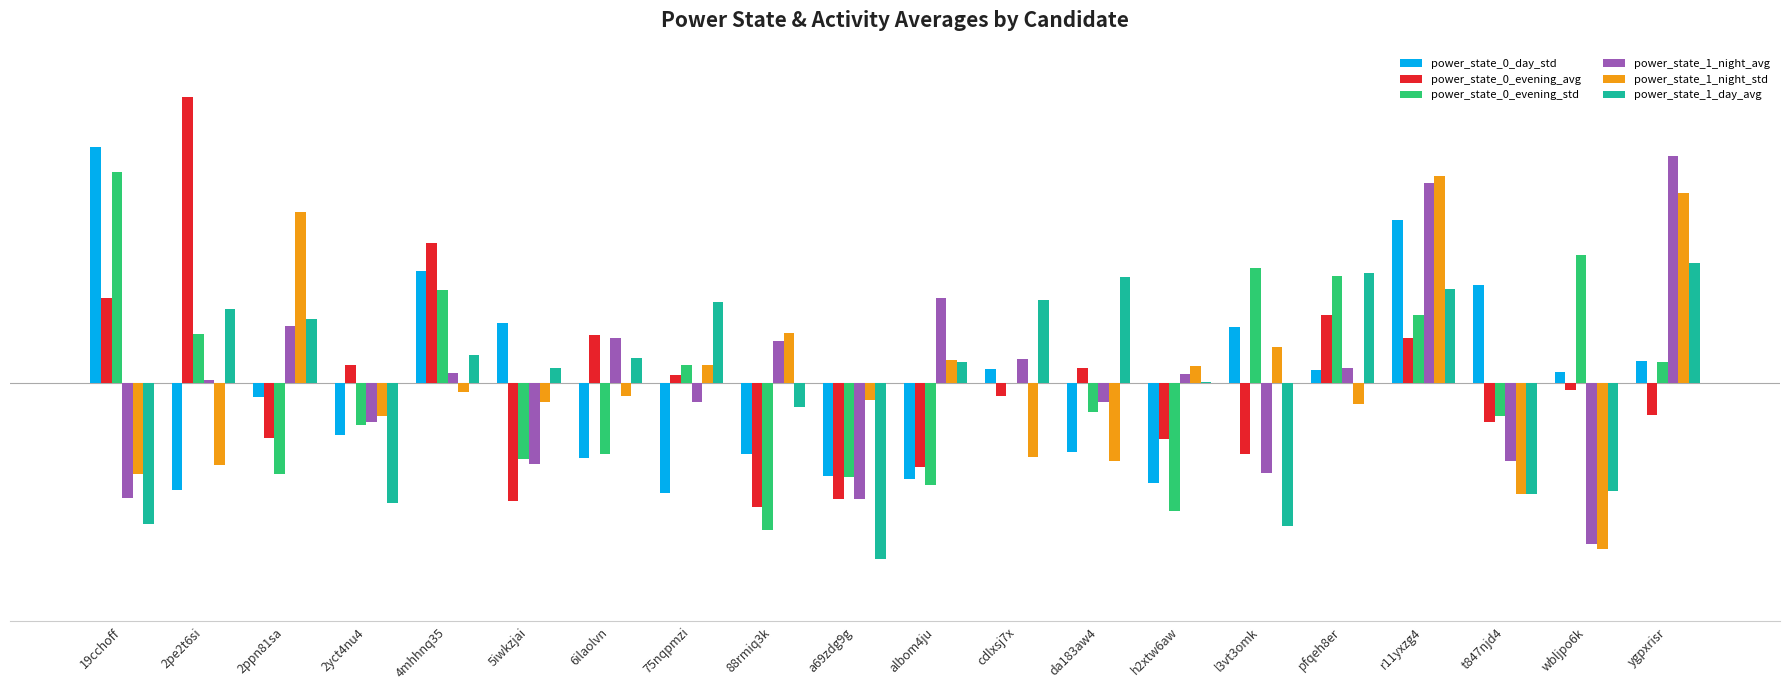

True or false: power_state_0_day_std has a value of -0.5 at albom4ju.

False